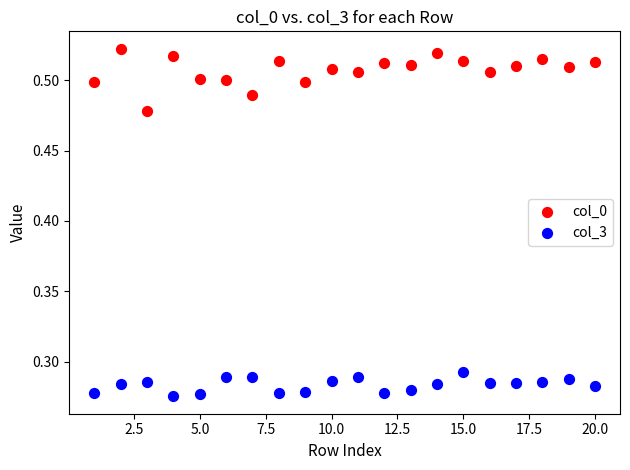

Across all data points, what is the range of X values (max minus min)?

19.0